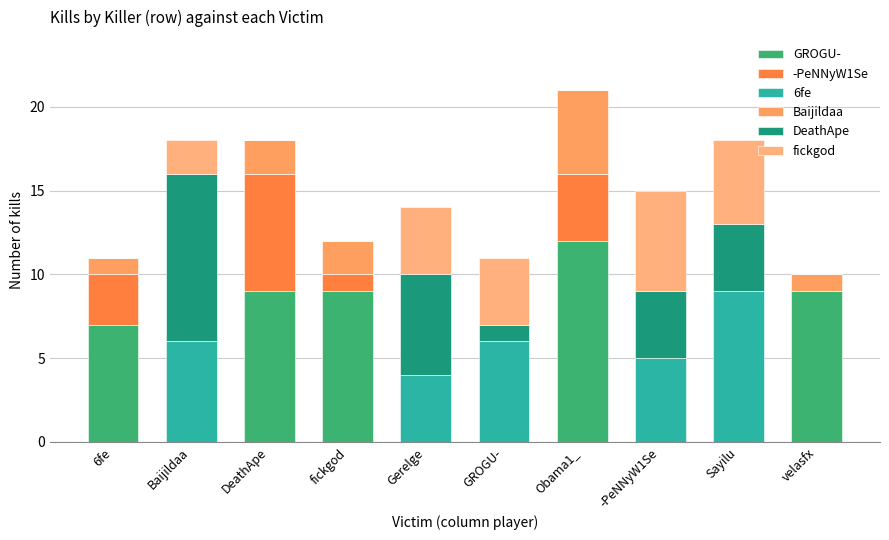

What position from the right is velasfx?

1